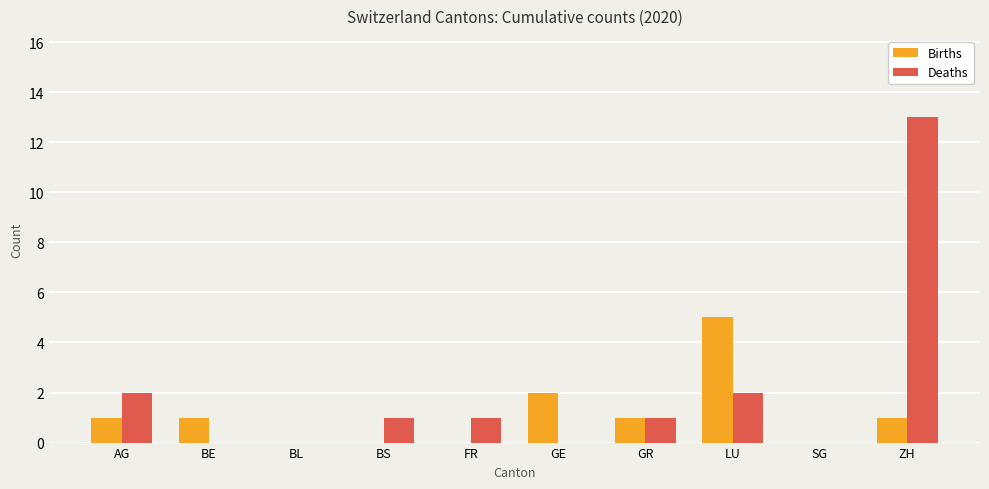

How many categories are shown in the chart?

10